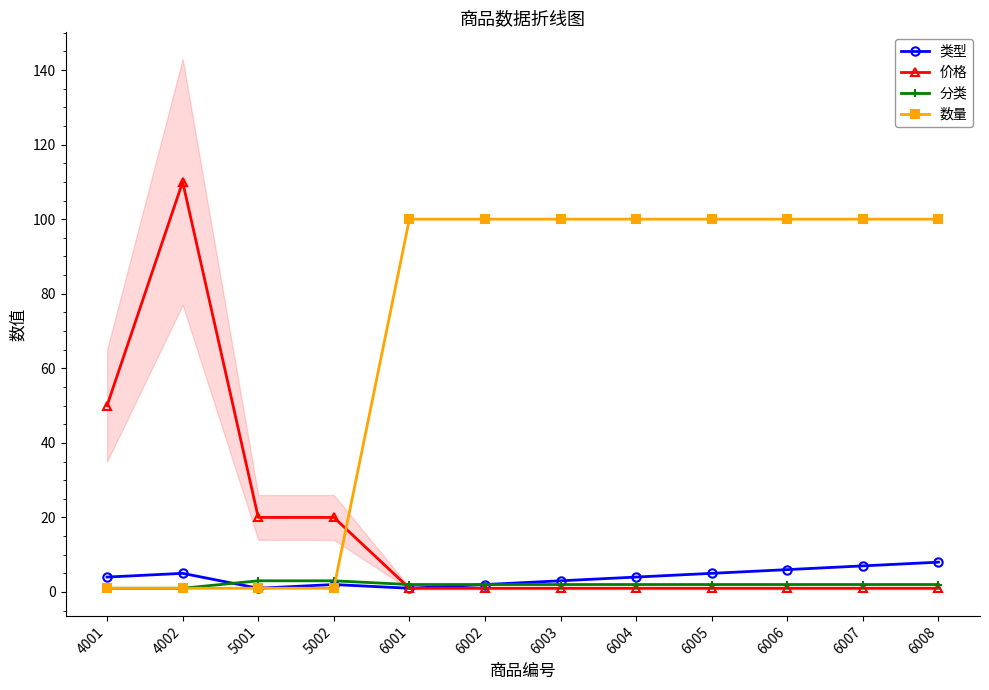

What is the minimum value shown in the chart?

1